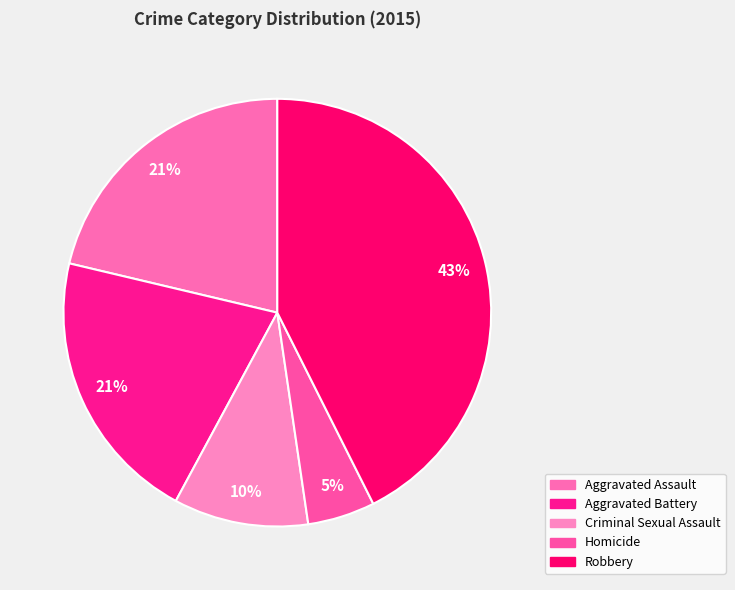

Count the number of slices in the pie.

5